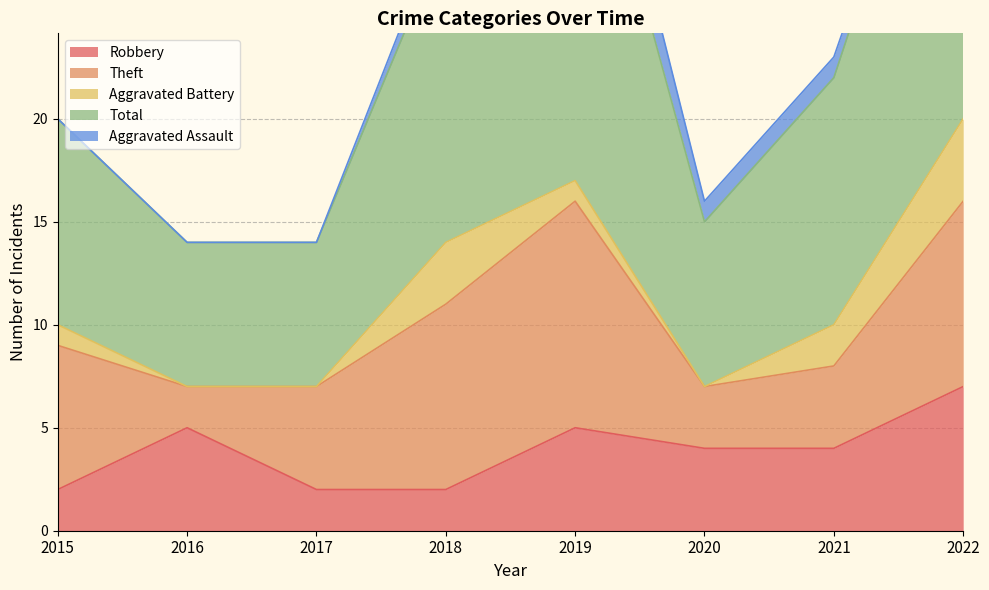

True or false: Theft has a value of 5 at 2017.

True